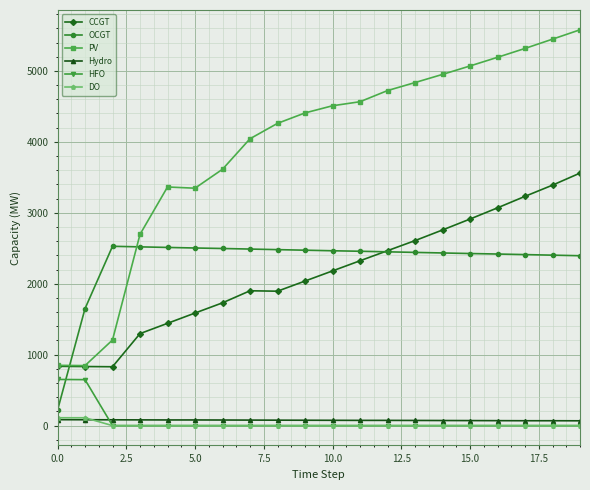

Which series has the largest total across all categories?

PV